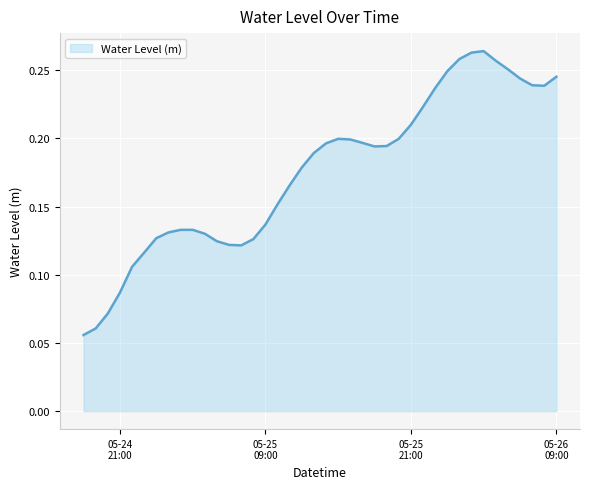

What is the maximum value shown in the chart?

0.3